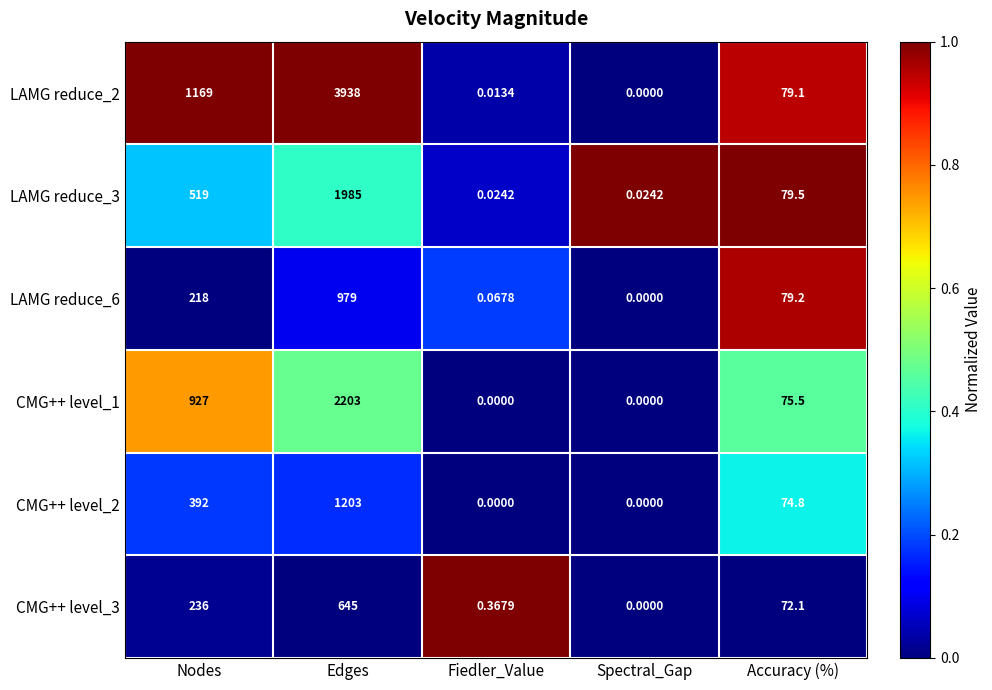

Where does the CMG++ level_1 series first go above 75?

Nodes